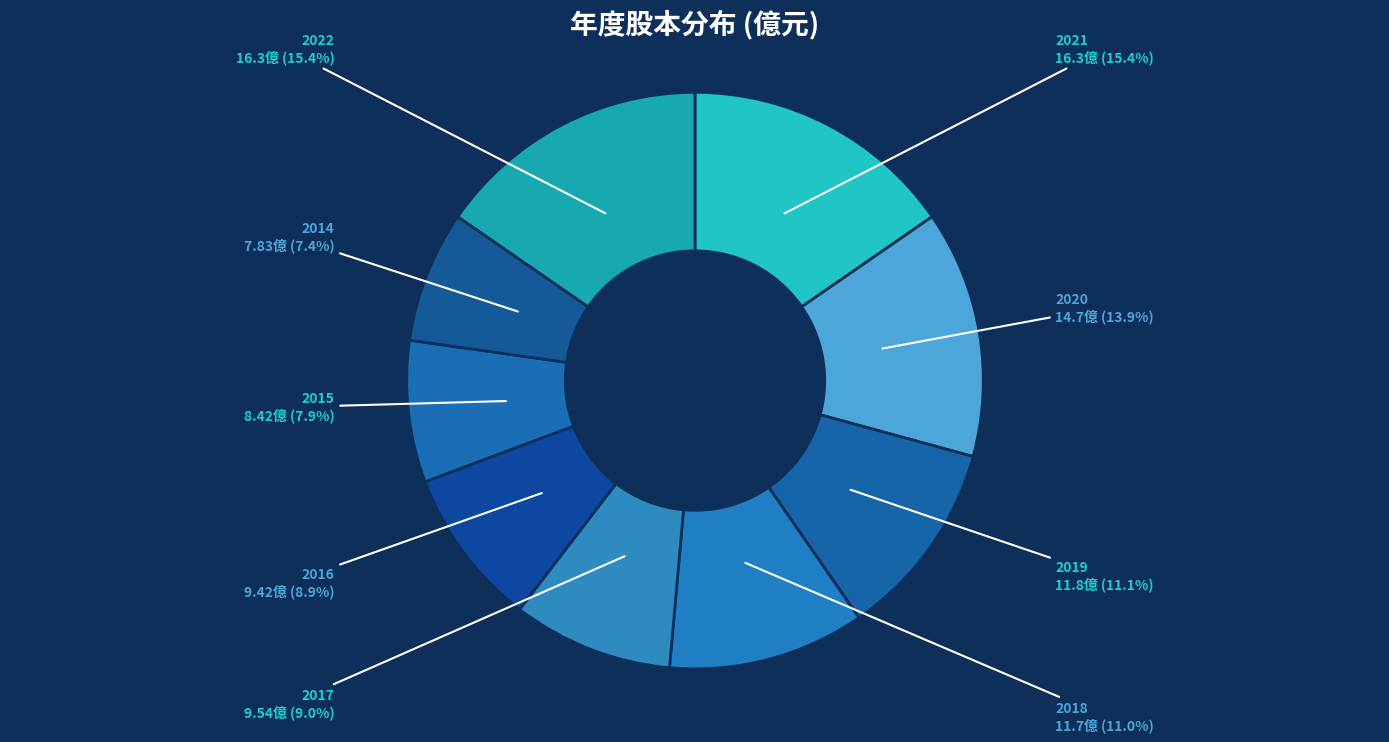

Count the number of slices in the pie.

9